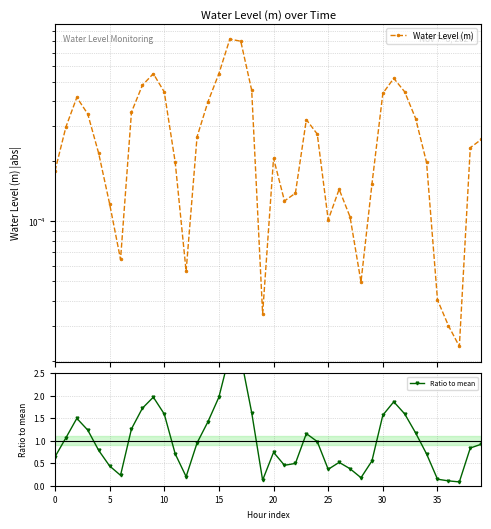

True or false: Ratio to mean and Water Level (m) cross at least once.

False